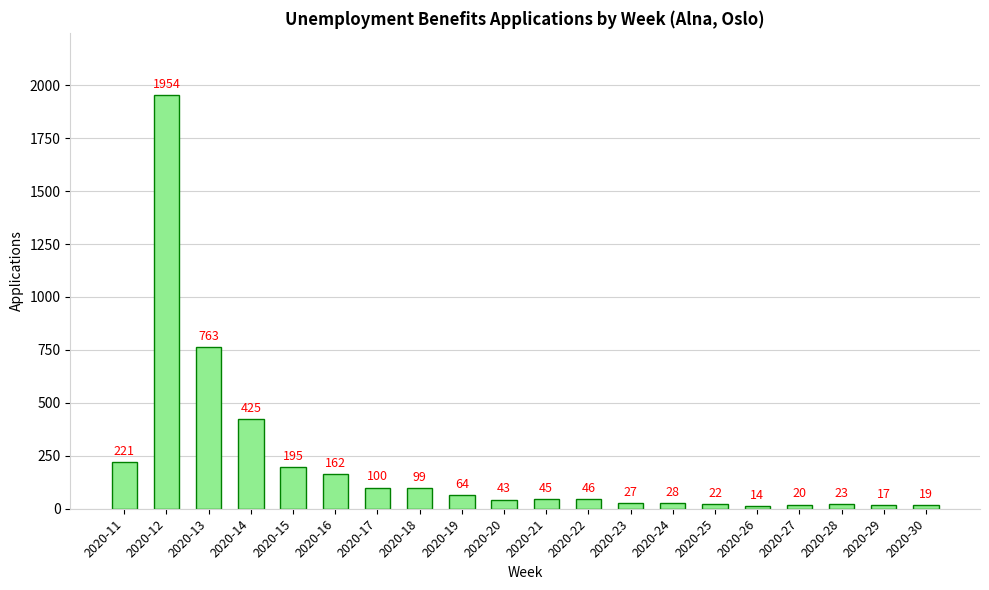

Approximately how many times larger is the value at 2020-21 compared to 2020-24?

1.6